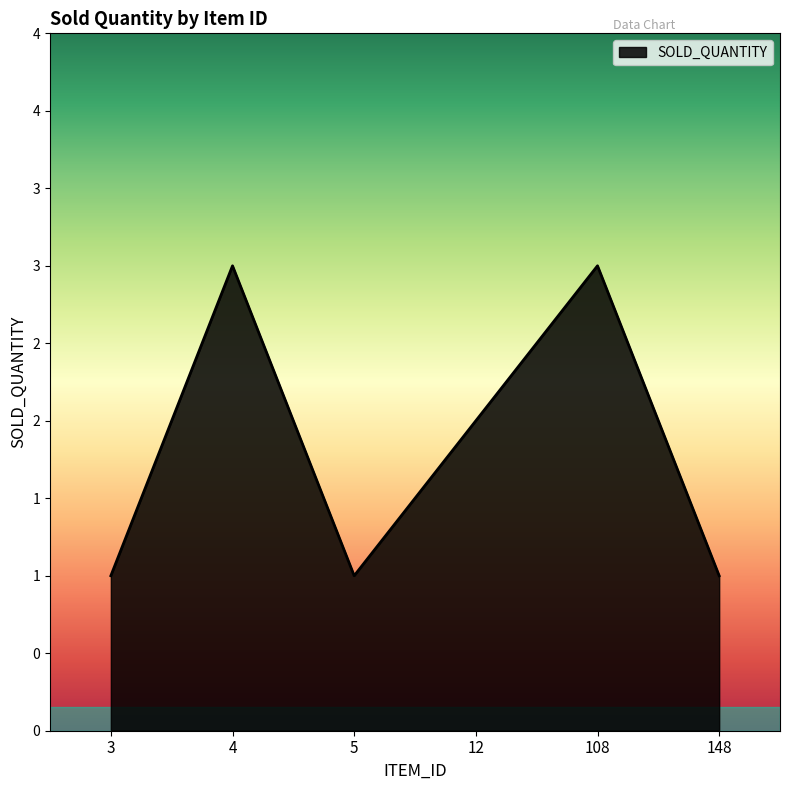

Rank the categories by value from lowest to highest.

3, 5, 148, 12, 4, 108